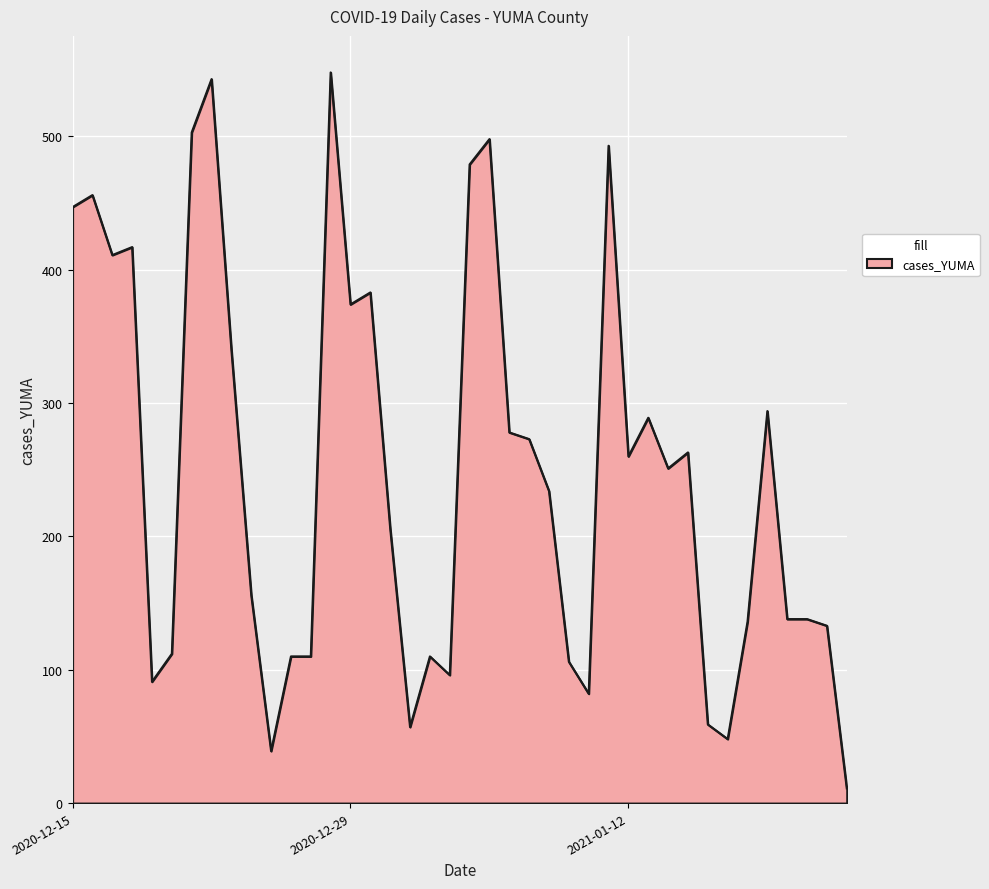

What is the maximum value shown in the chart?

548